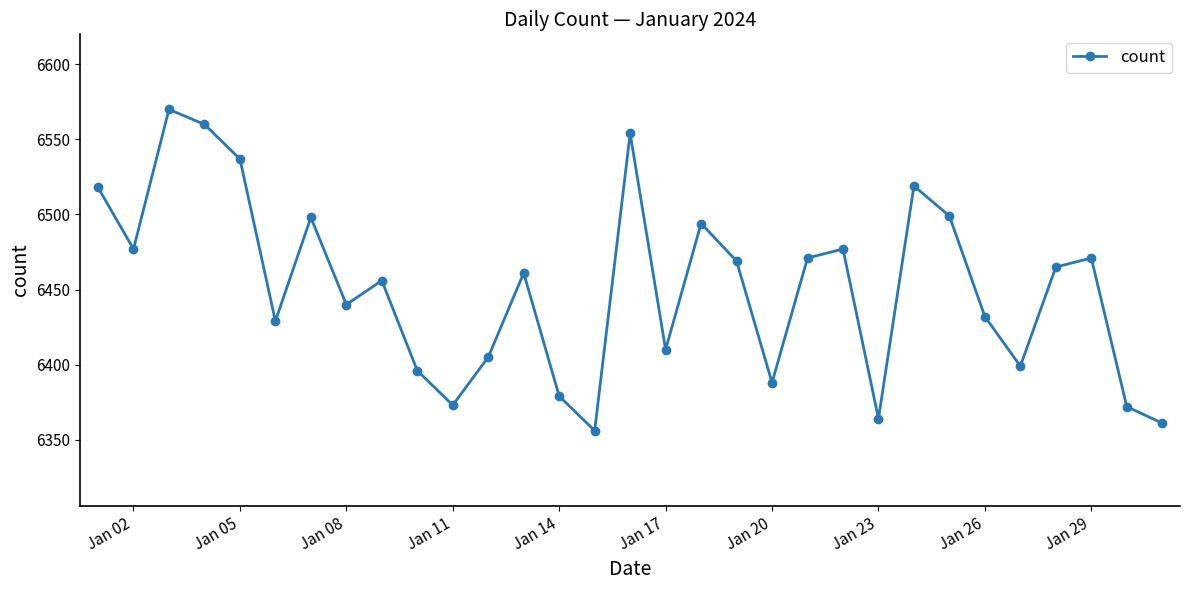

What is the value of the 10th point from the left?

6396